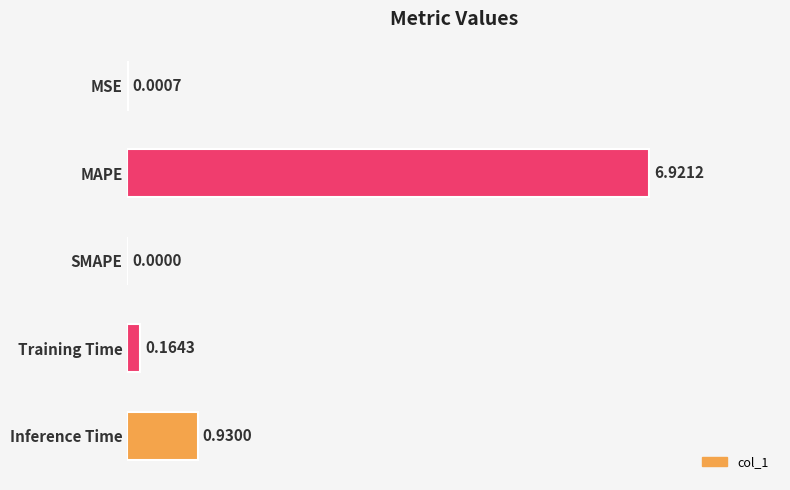

What is the sum of all values?

8.0